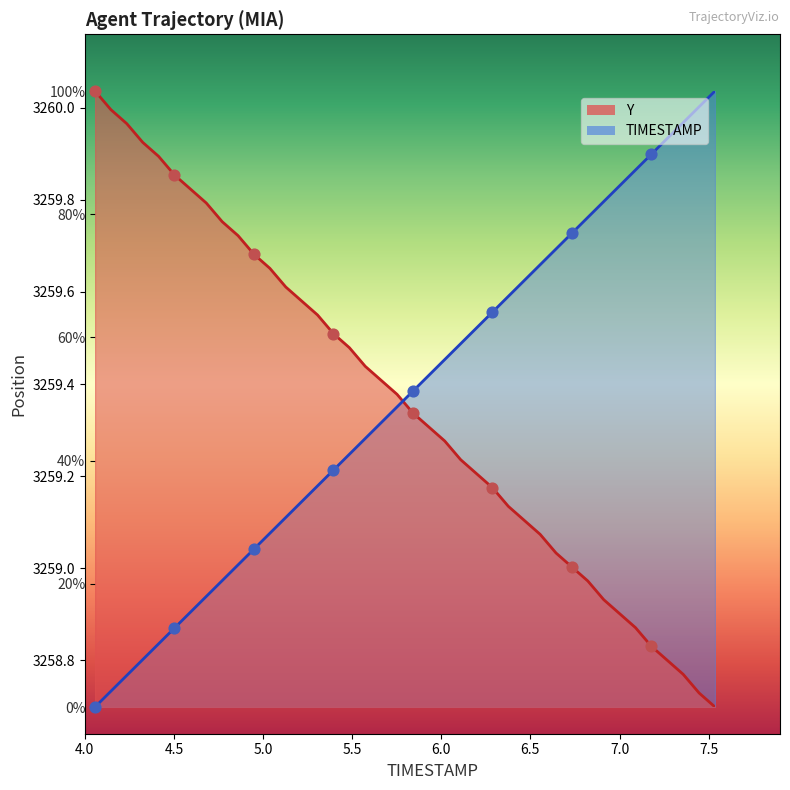

At how many categories does at least one series exceed 0?

40